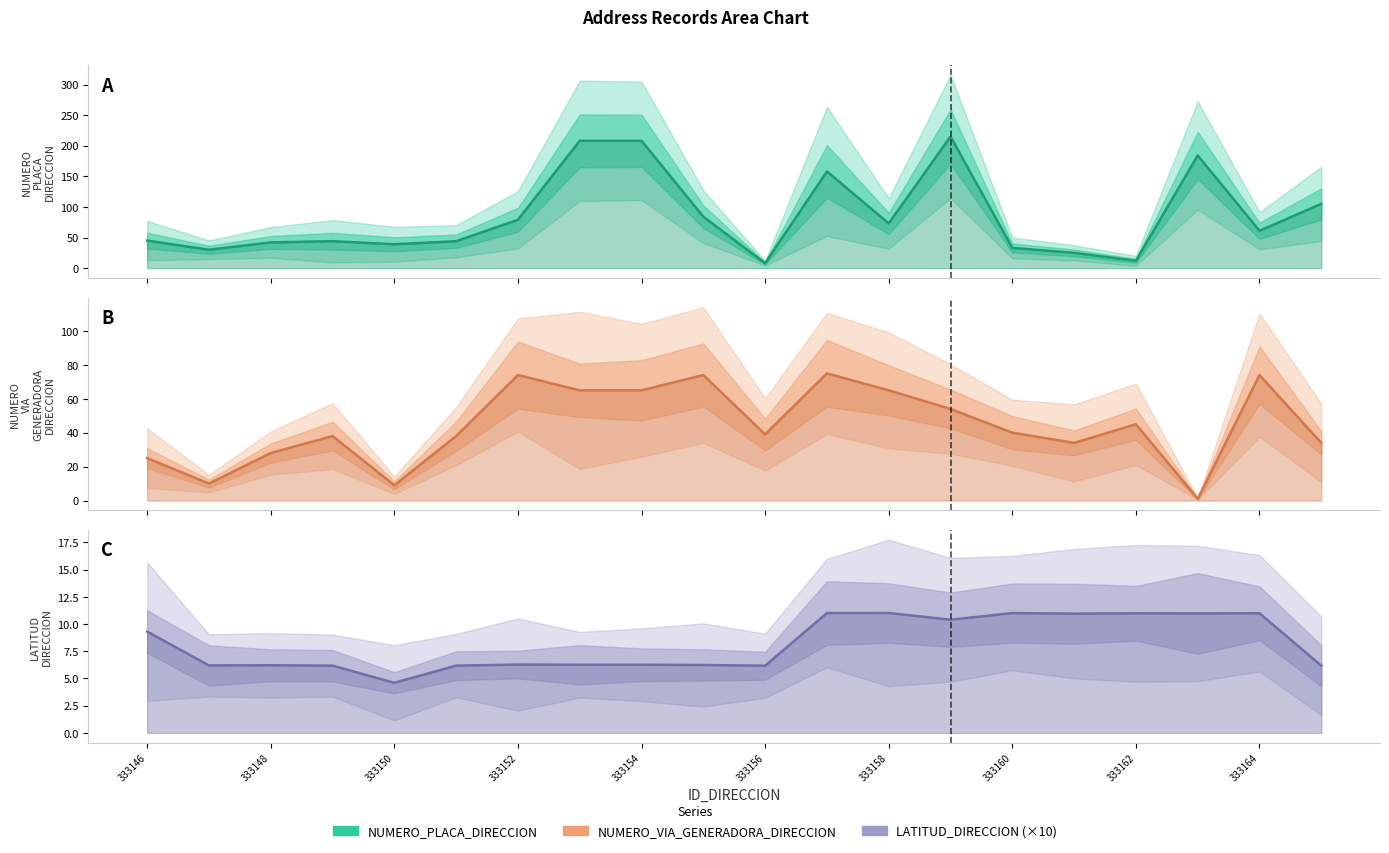

What is the difference between the second highest and second lowest values in the NUMERO_VIA_GENERADORA_DIRECCION series?

65.0